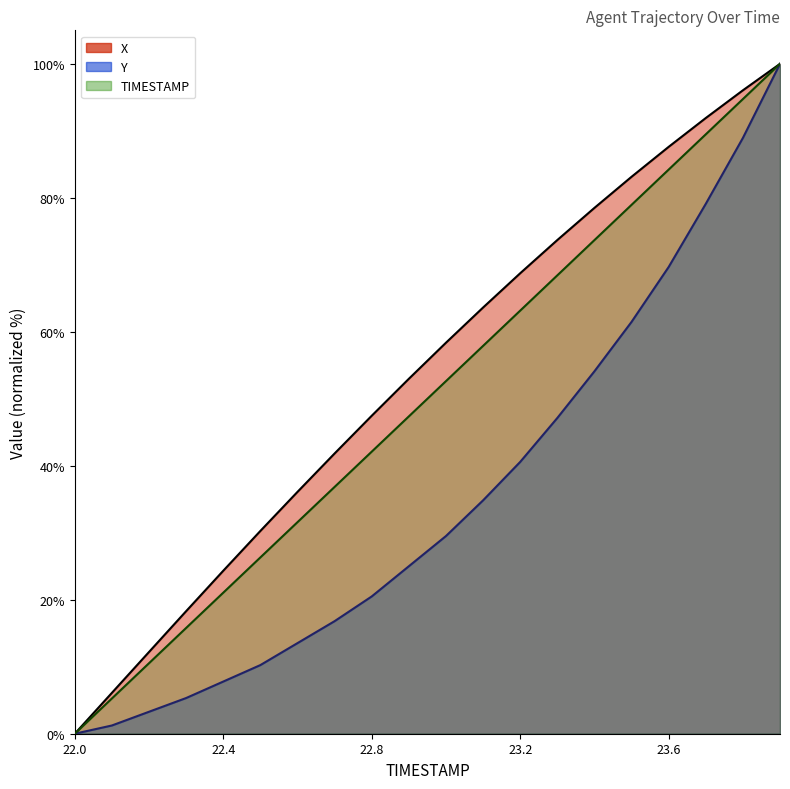

Is it true that TIMESTAMP equals 89.5 at 23.7?

True